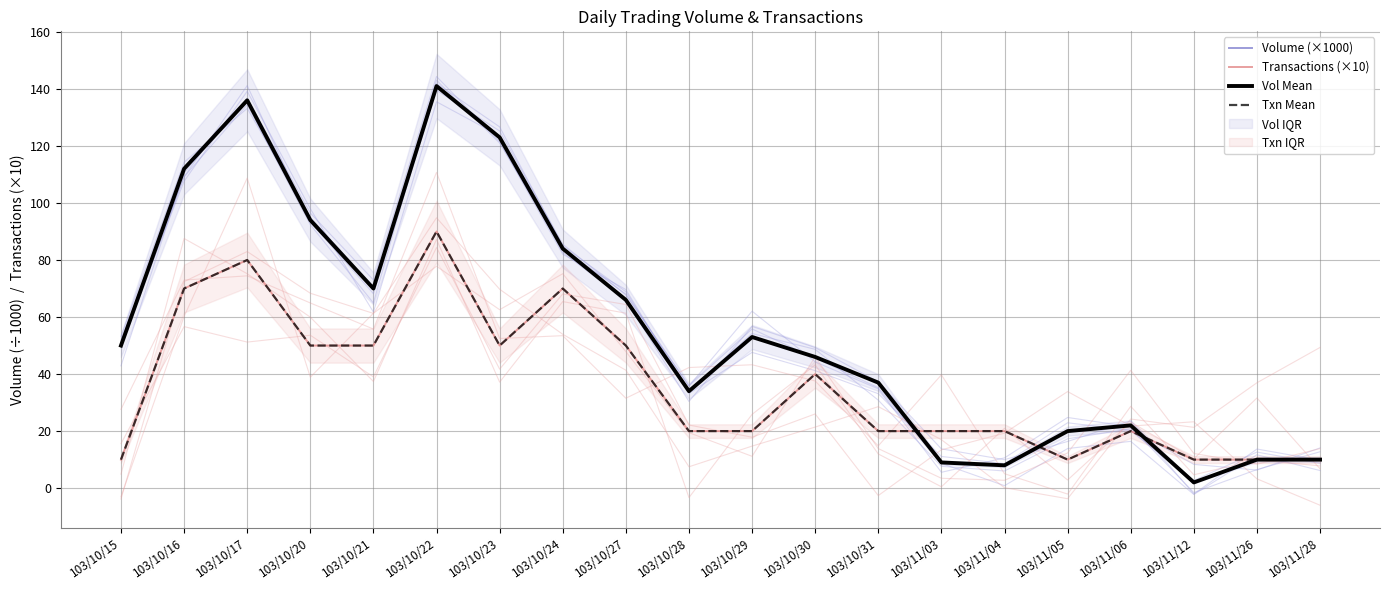

How many series are shown in this chart?

4